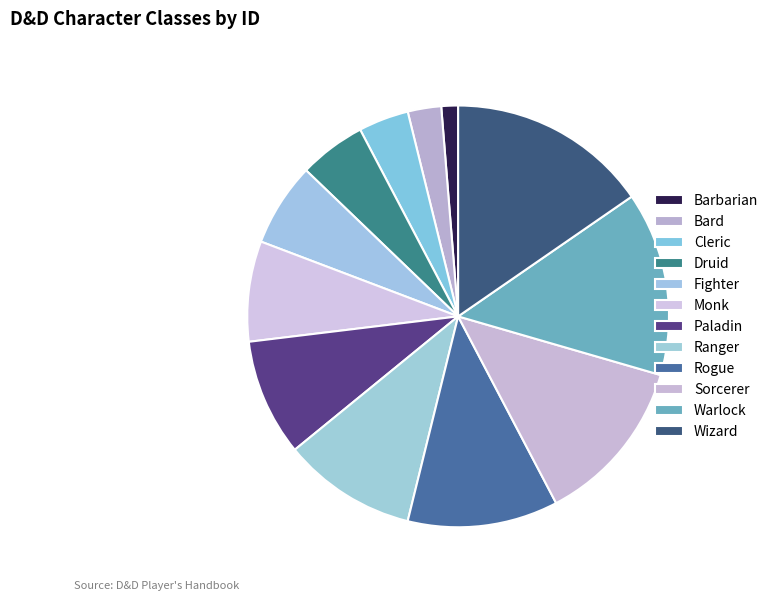

Is it true that Wizard is 15% of the pie?

True